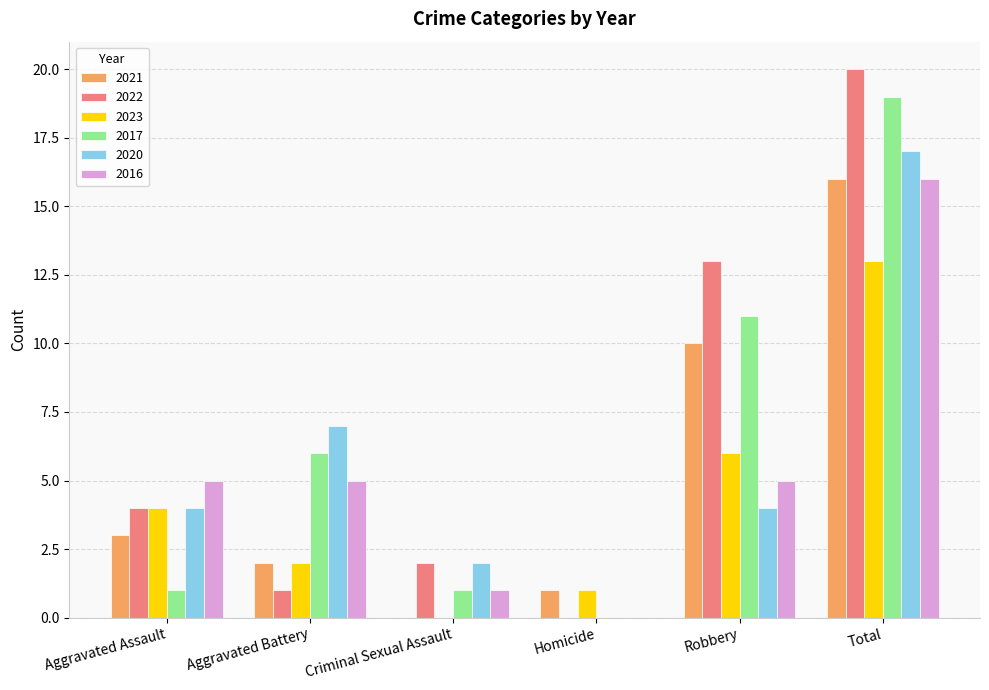

What is the spread (max minus min) of values at Aggravated Assault?

4